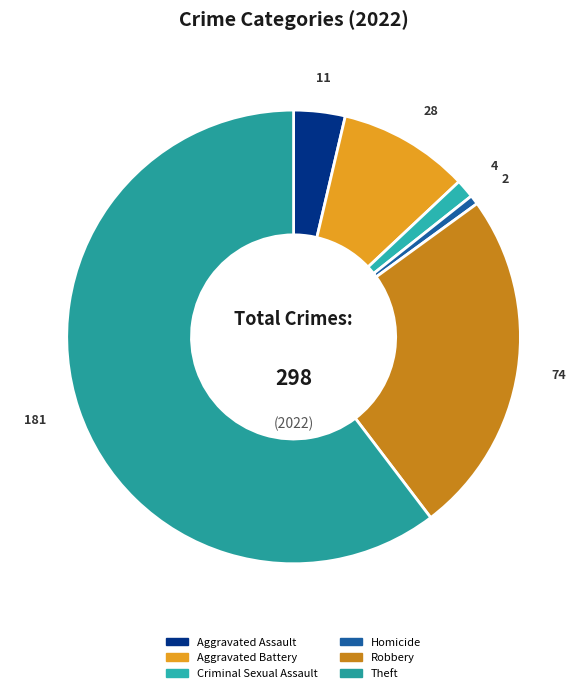

Rank the categories by value from highest to lowest.

Theft, Robbery, Aggravated Battery, Aggravated Assault, Criminal Sexual Assault, Homicide